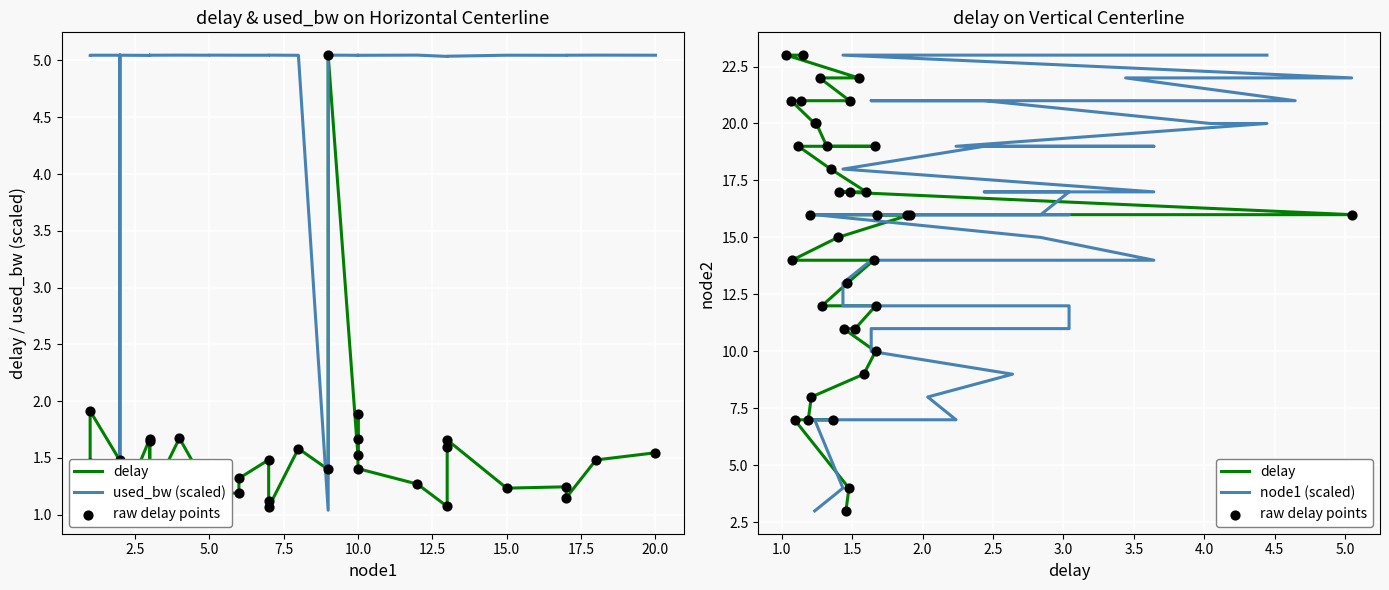

Which series has the largest Y range (max minus min)?

delay